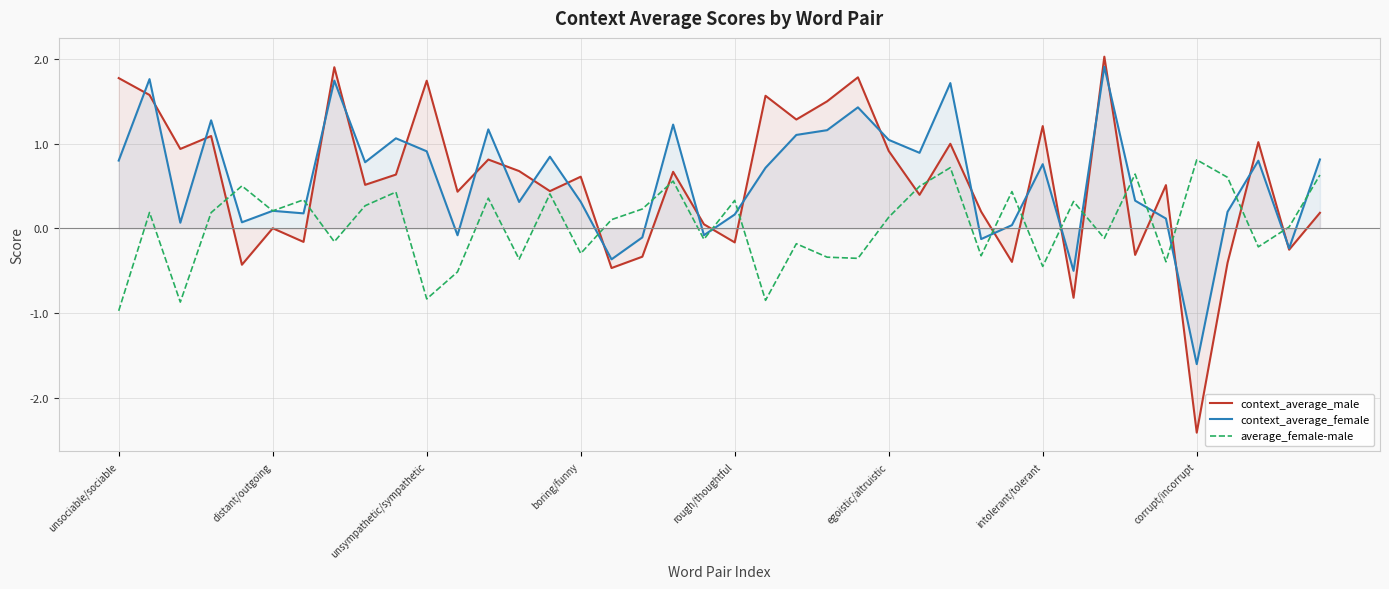

At which category is the sum across all series the highest?

32